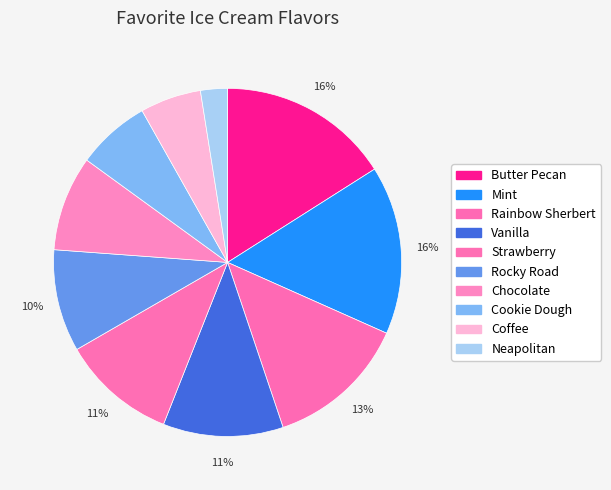

To the nearest percent, what is the difference between the Mint and Chocolate slice percentages?

7%